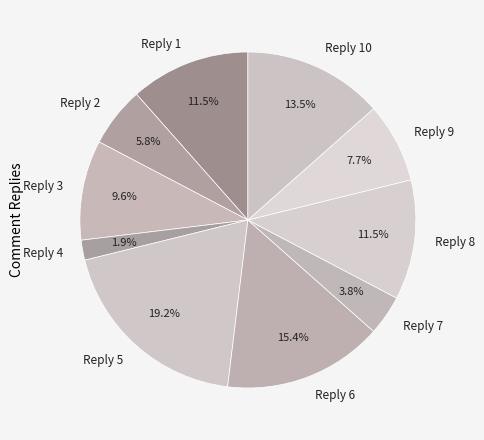

How much of the chart is everything except Reply 1?

88.5%